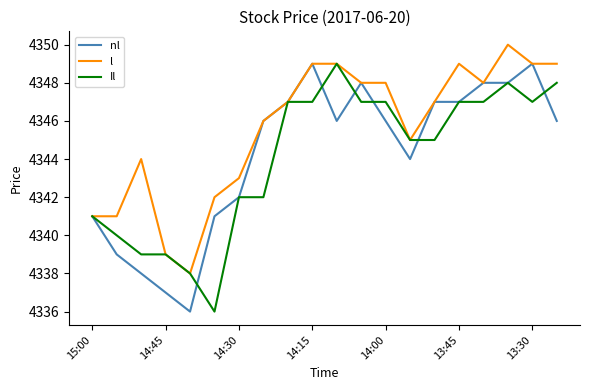

What is the minimum value shown in the chart?

4336